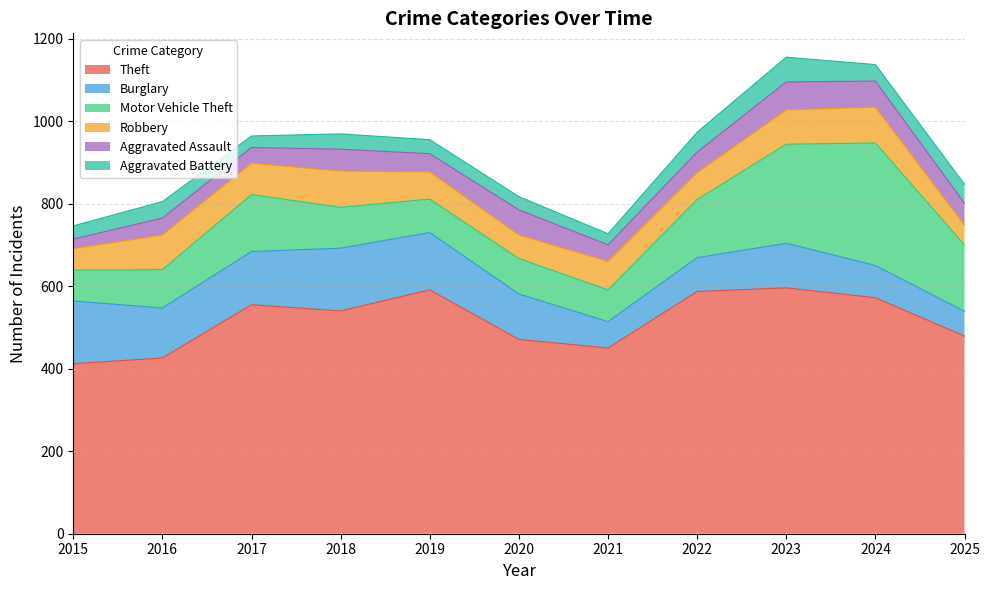

What is the greatest value displayed?

596